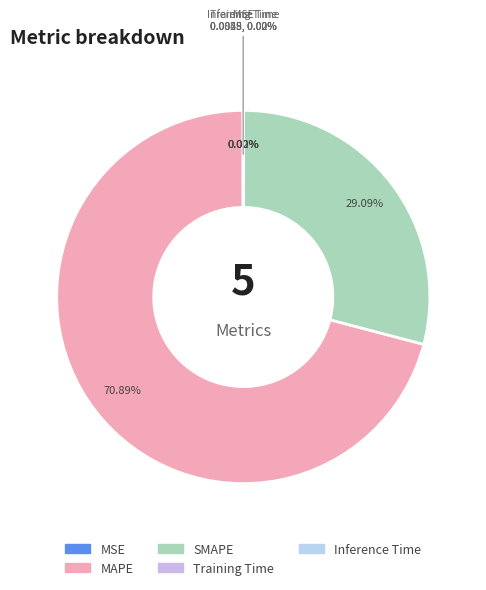

Do MAPE and Training Time together represent more than half of the pie?

Yes